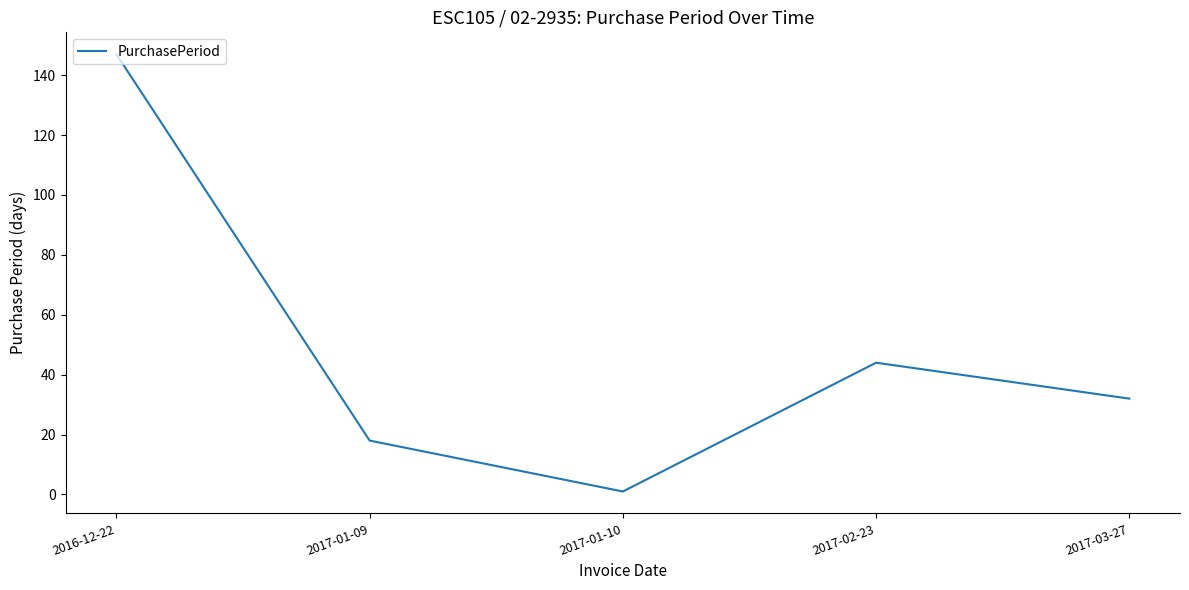

How many distinct data groups are displayed?

1